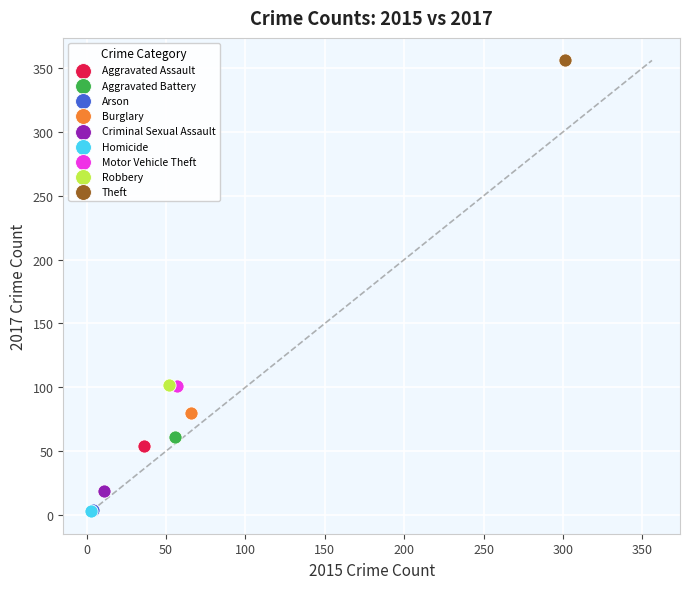

What are all the series names shown in the legend?

Aggravated Assault, Aggravated Battery, Arson, Burglary, Criminal Sexual Assault, Homicide, Motor Vehicle Theft, Robbery, Theft